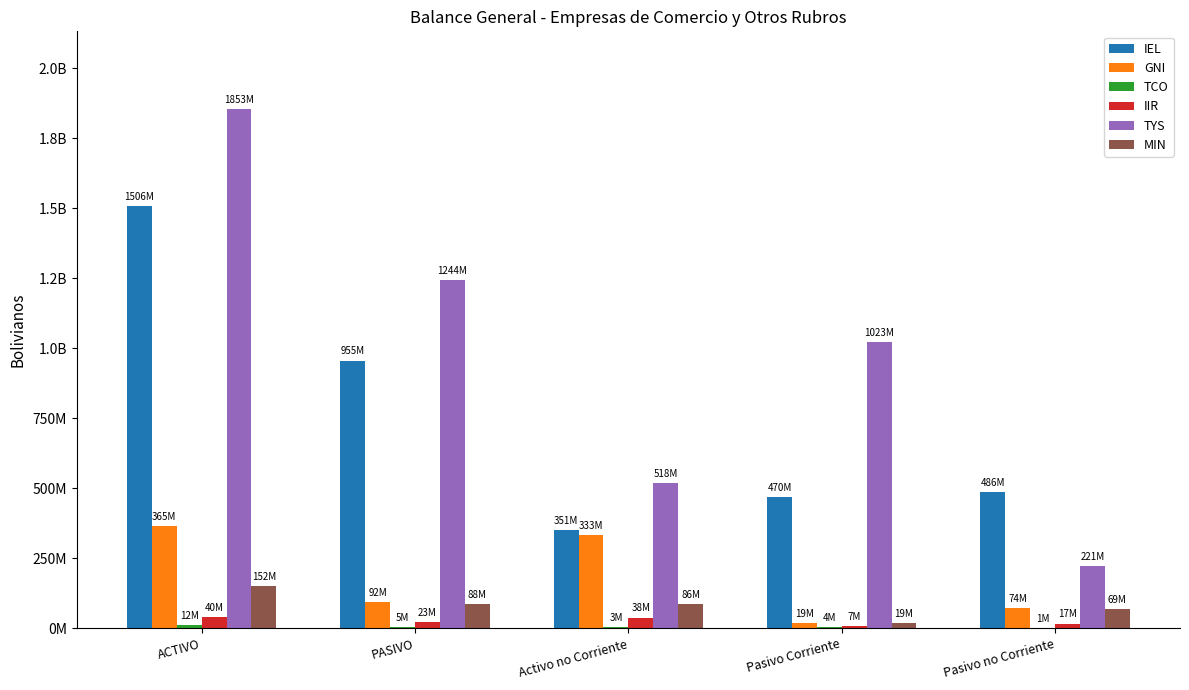

Which series has the largest total across all categories?

TYS